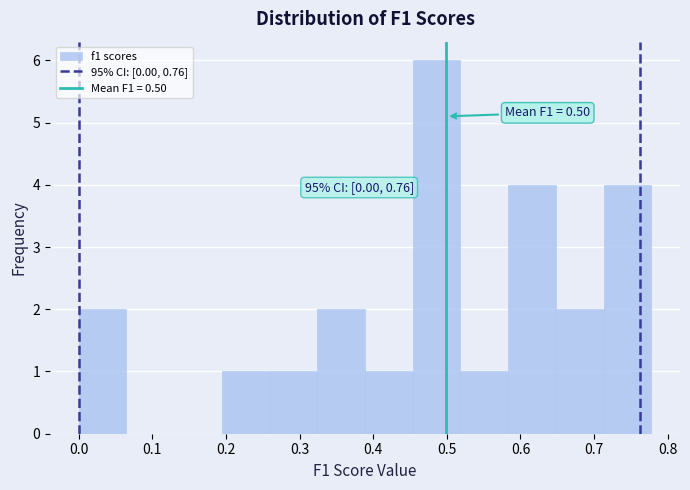

Which range on the x-axis has the tallest bar?

0.45 to 0.52